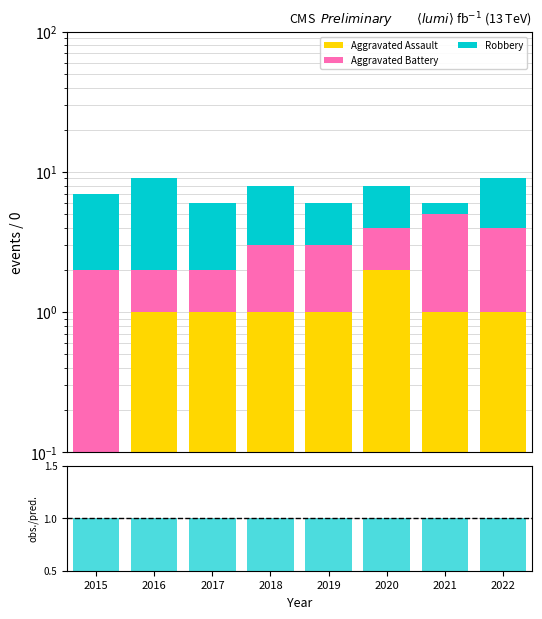

Which category has the highest value in the Aggravated Assault series?

2020